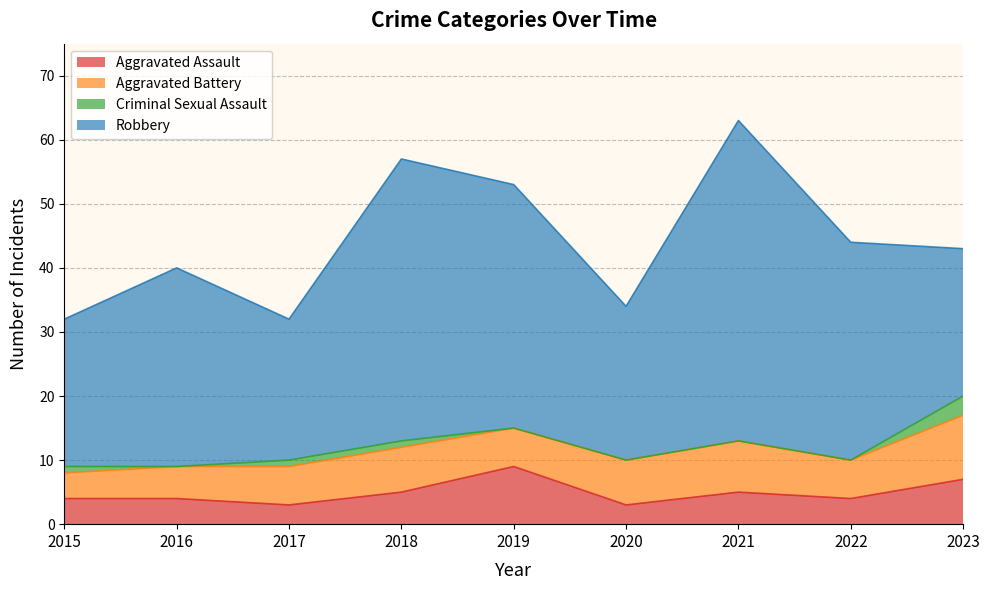

Reading right to left, list all the values displayed in this chart.

Aggravated Assault: 2023=7	2022=4	2021=5	2020=3	2019=9	2018=5	2017=3	2016=4	2015=4
Aggravated Battery: 2023=10	2022=6	2021=8	2020=7	2019=6	2018=7	2017=6	2016=5	2015=4
Criminal Sexual Assault: 2023=3	2022=0	2021=0	2020=0	2019=0	2018=1	2017=1	2016=0	2015=1
Robbery: 2023=23	2022=34	2021=50	2020=24	2019=38	2018=44	2017=22	2016=31	2015=23